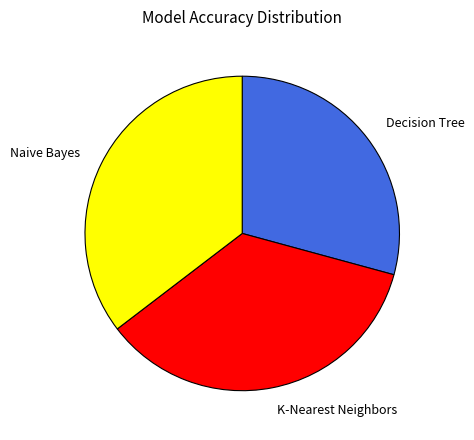

Between Decision Tree and Naive Bayes, which is larger?

Naive Bayes